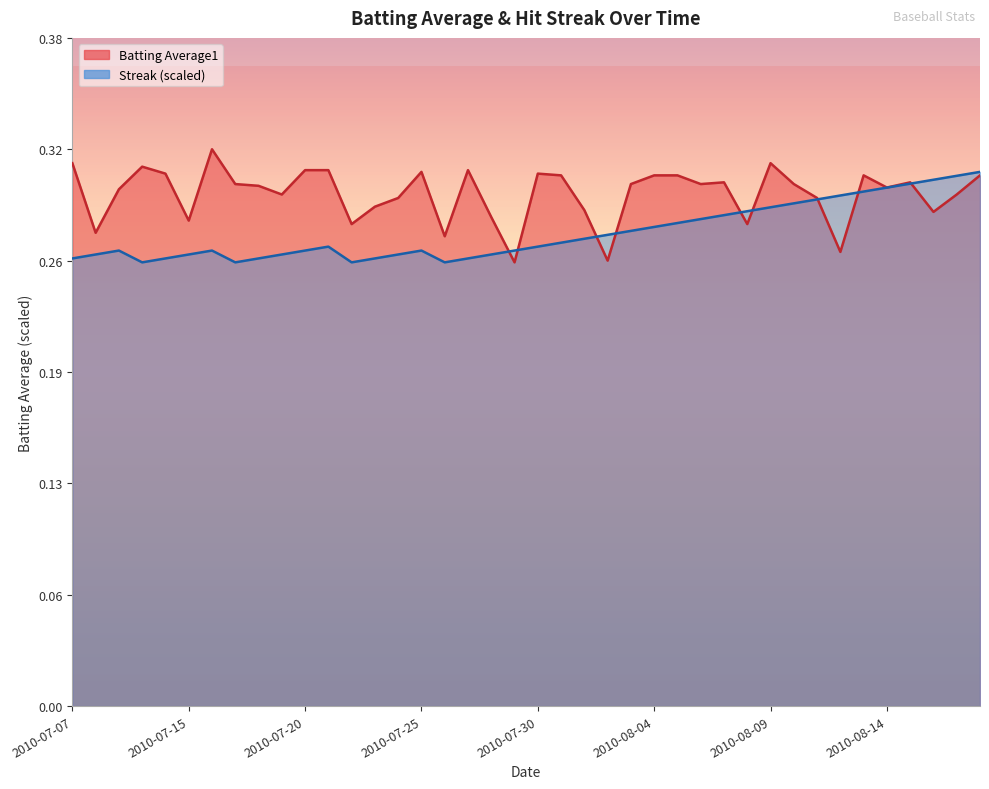

How many Streak values are between 0 and 1?

40